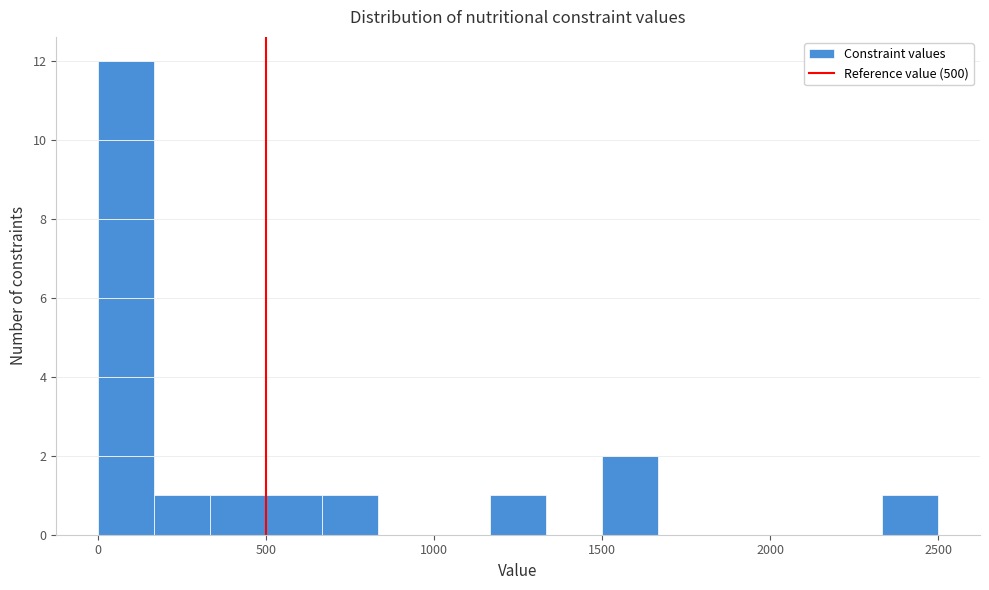

Around what value on the x-axis is the tallest bar? Give the approximate position of its centre, as read against the axis.

100